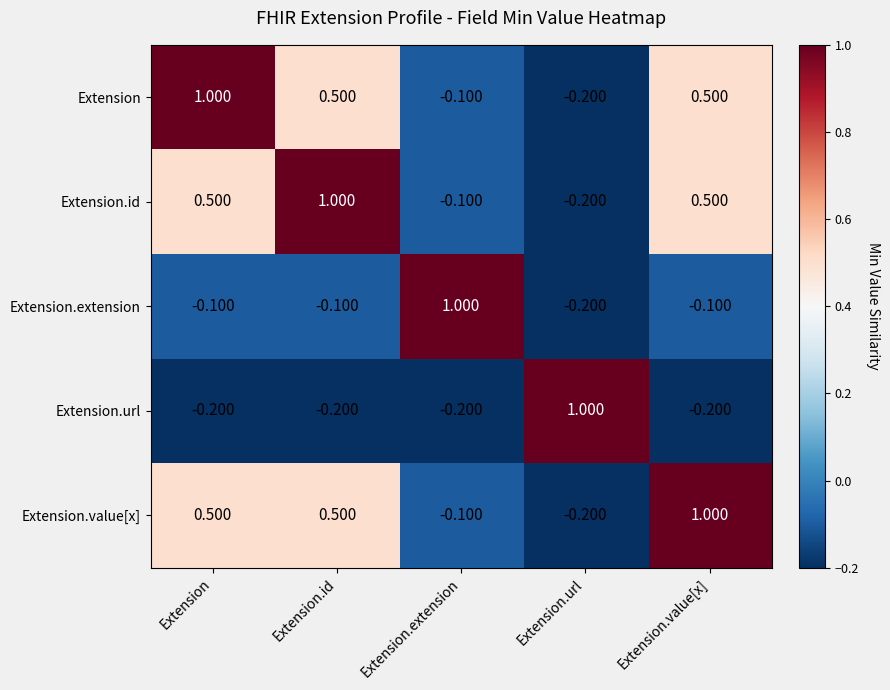

How many distinct data groups are displayed?

5